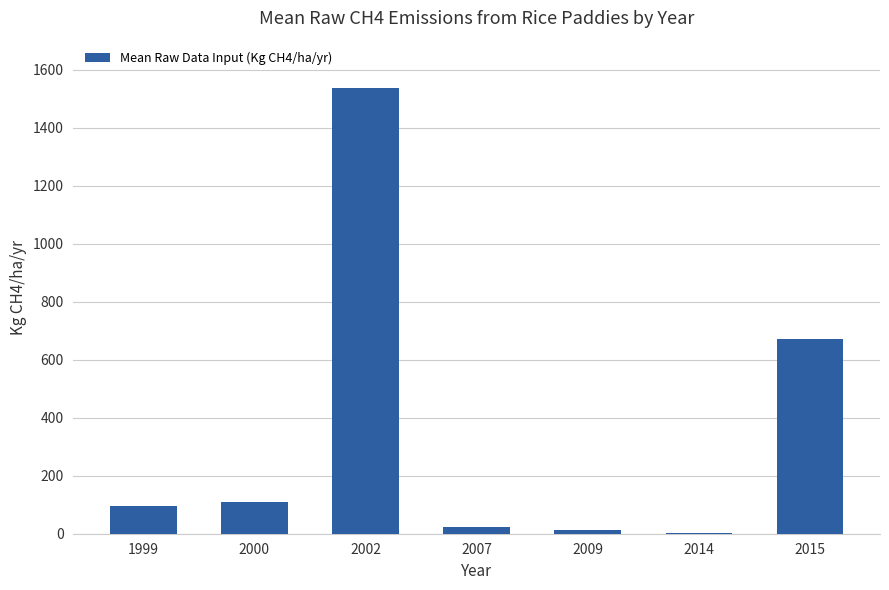

What is the sum of the values at 1999 and 2009?

107.6